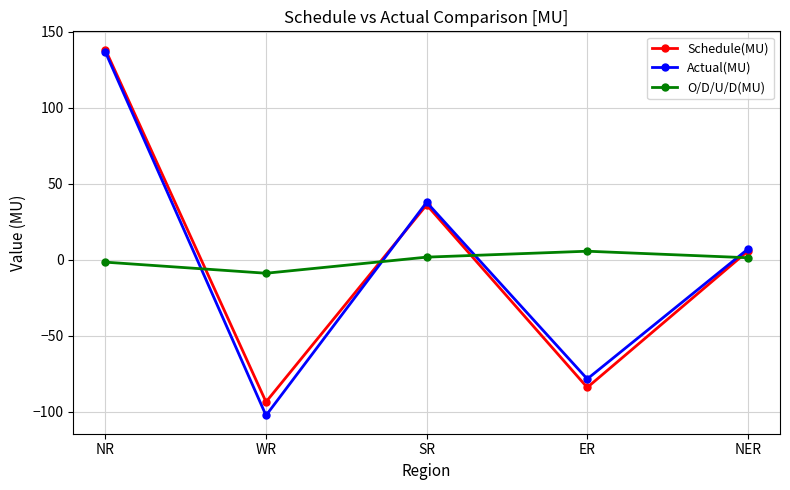

What is the total value across all series at ER?

-157.0